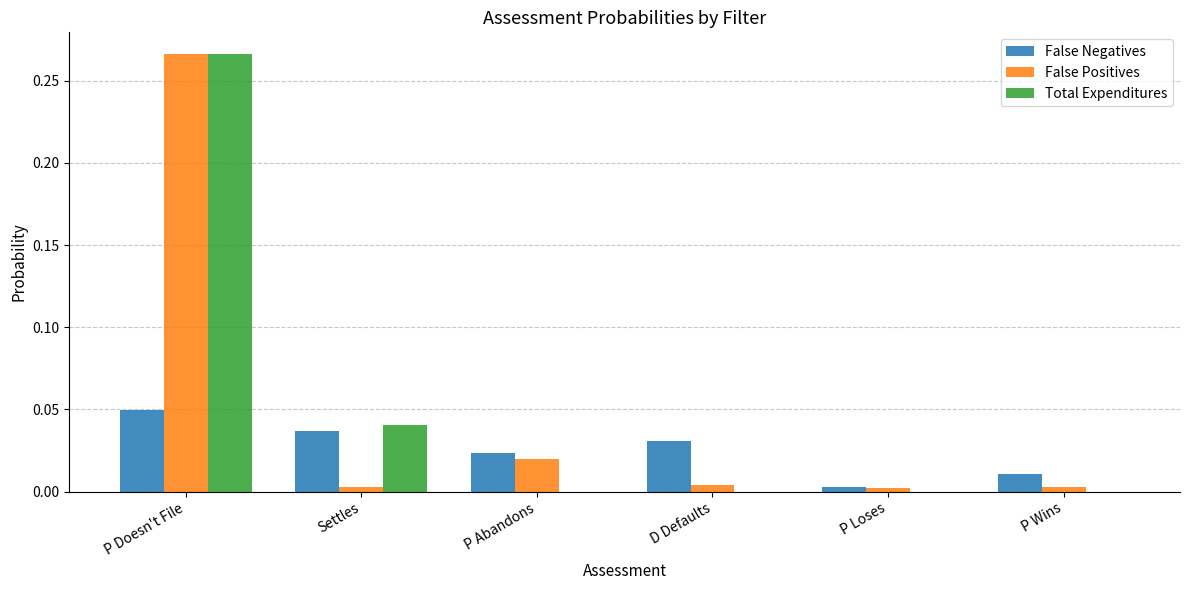

How many categories are shown in the chart?

6